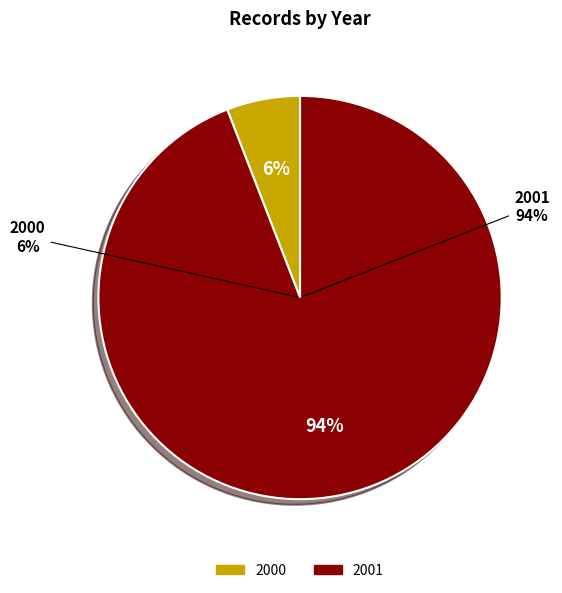

How many segments does this pie chart have?

2